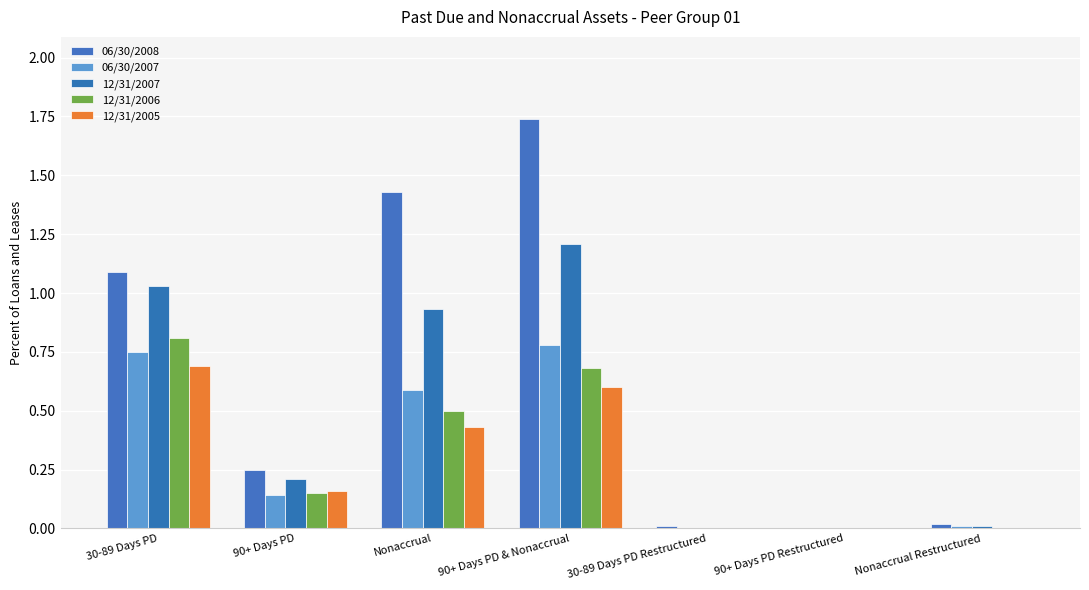

What is the difference between the second highest and second lowest values in the 06/30/2008 series?

1.4